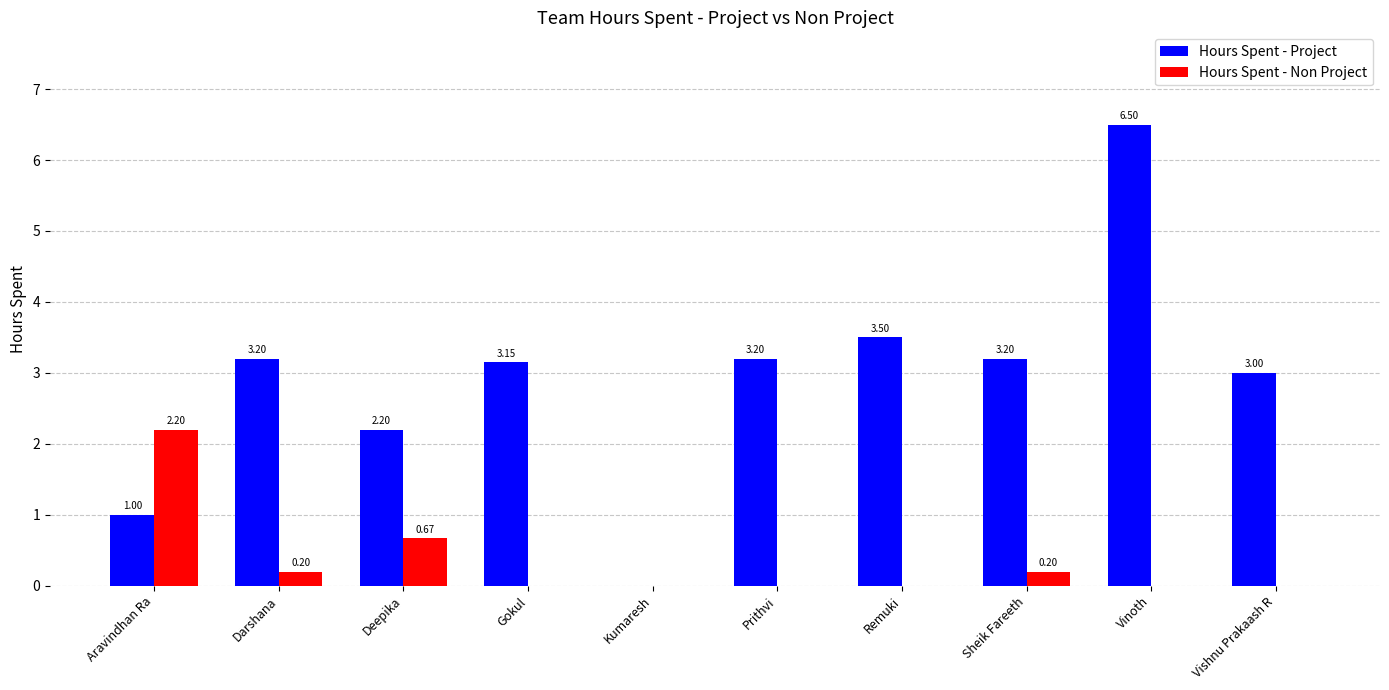

What is the total value across all series at Vinoth?

6.5